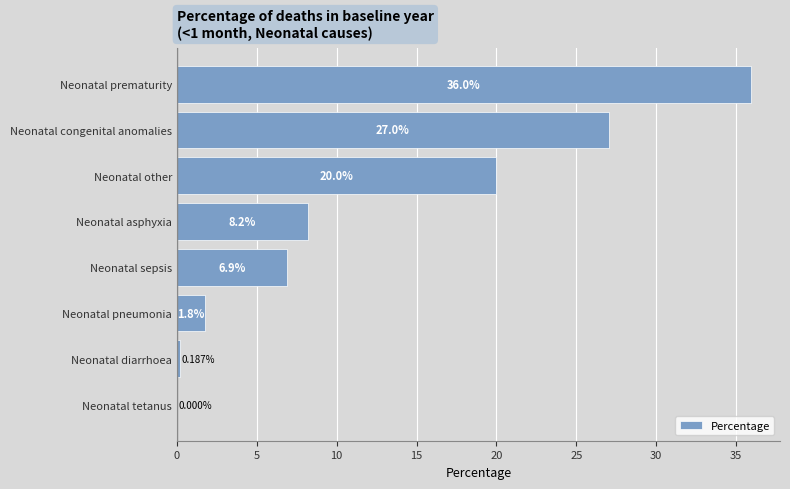

Which has a higher value, Neonatal pneumonia or Neonatal diarrhoea?

Neonatal pneumonia